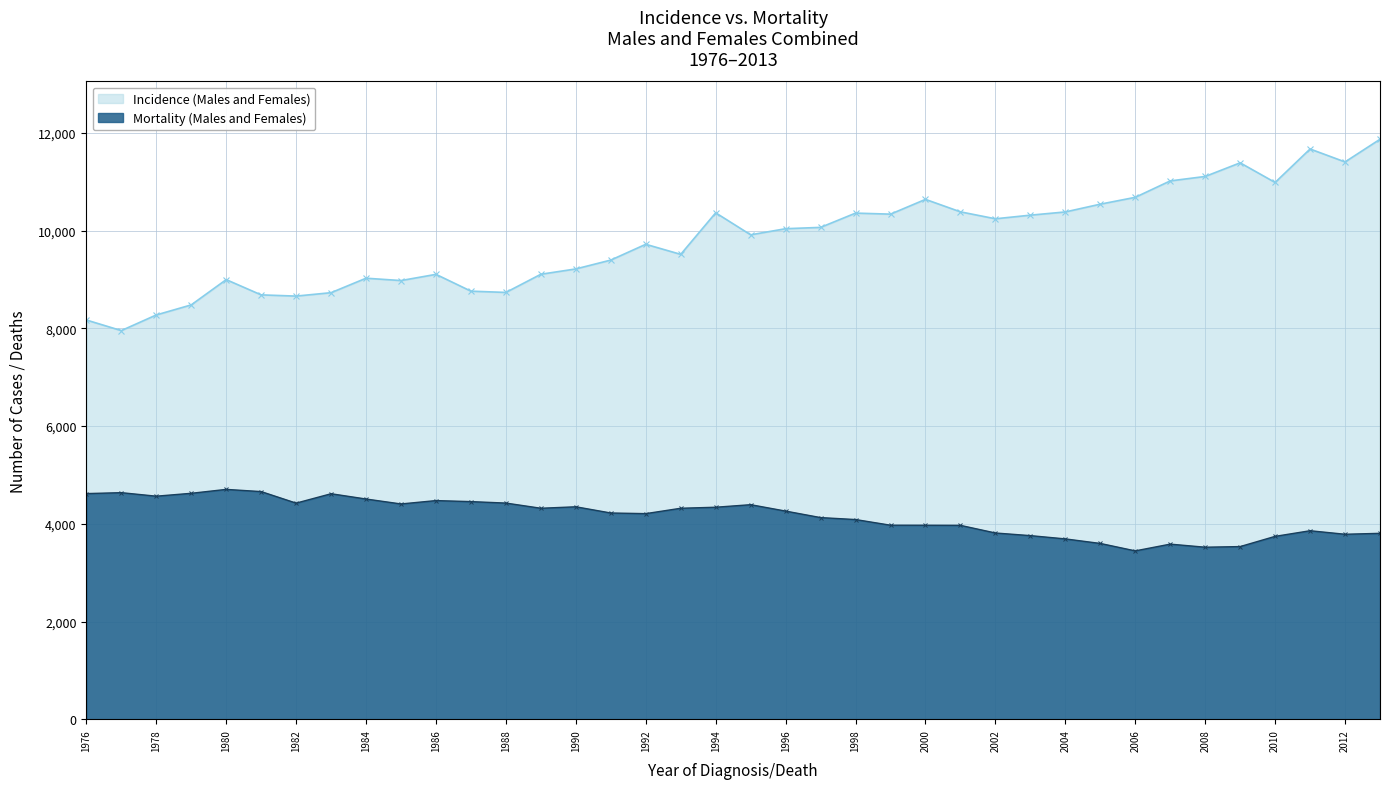

What is the spread (max minus min) of values at 1984?

4518